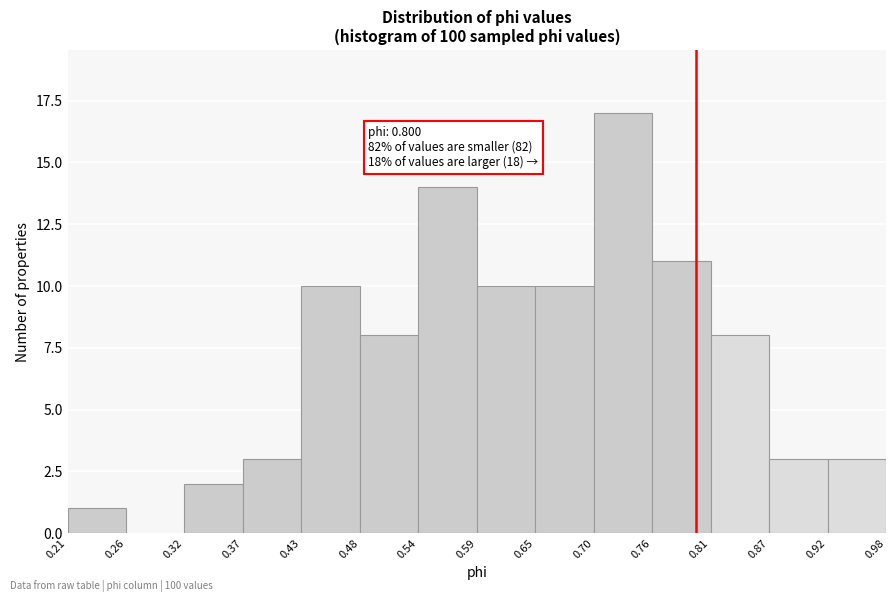

Over which range of the x-axis is the bar tallest?

0.70 to 0.76